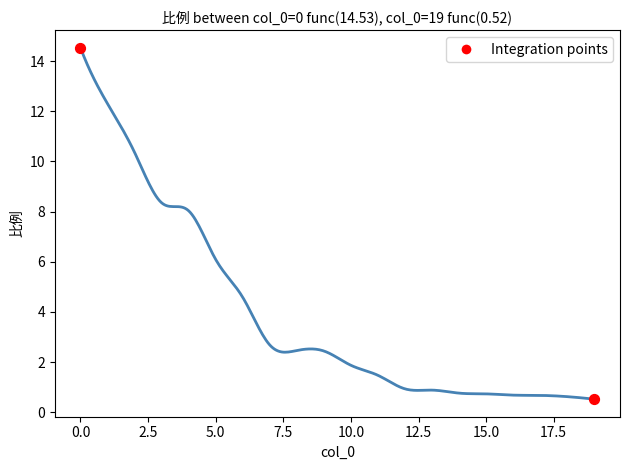

What is the smallest value displayed?

0.5